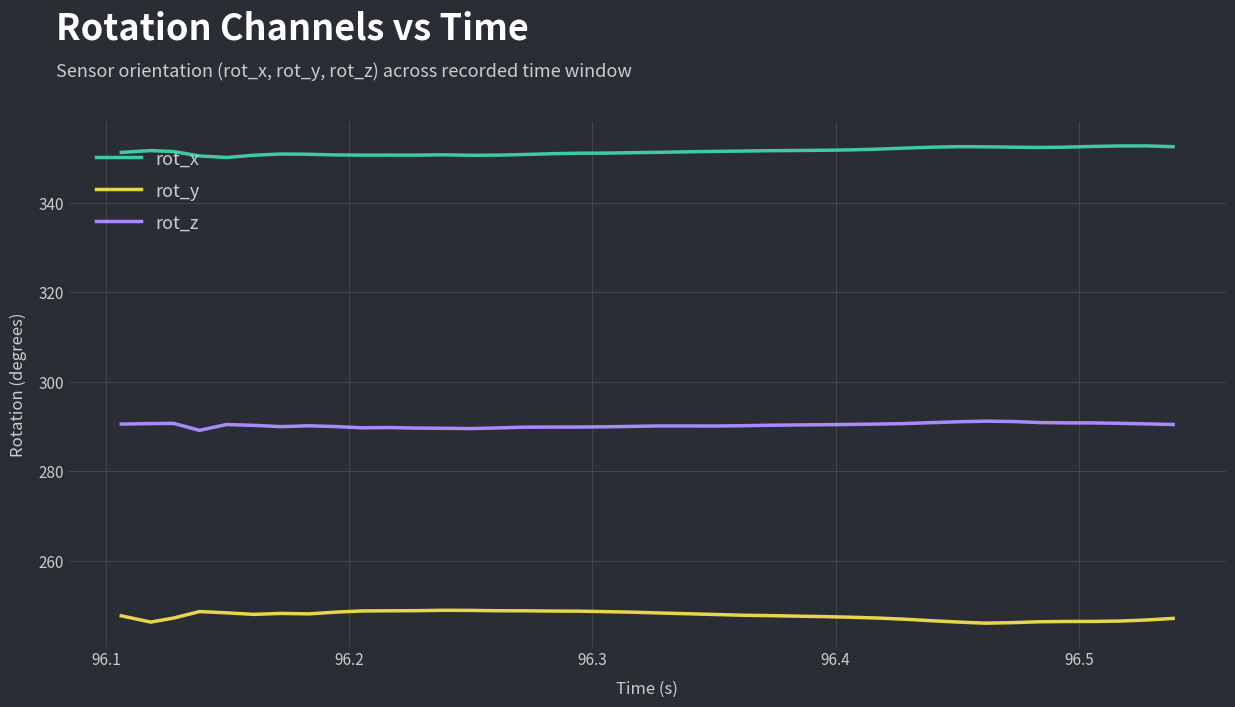

True or false: rot_y and rot_z intersect in this chart.

False